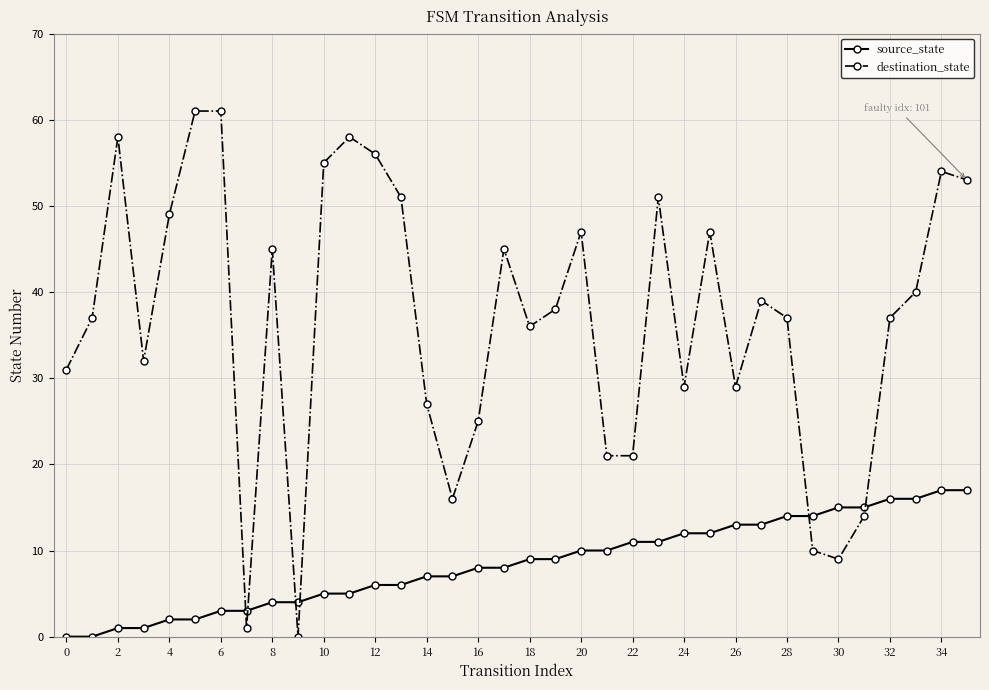

How many series are shown in this chart?

2